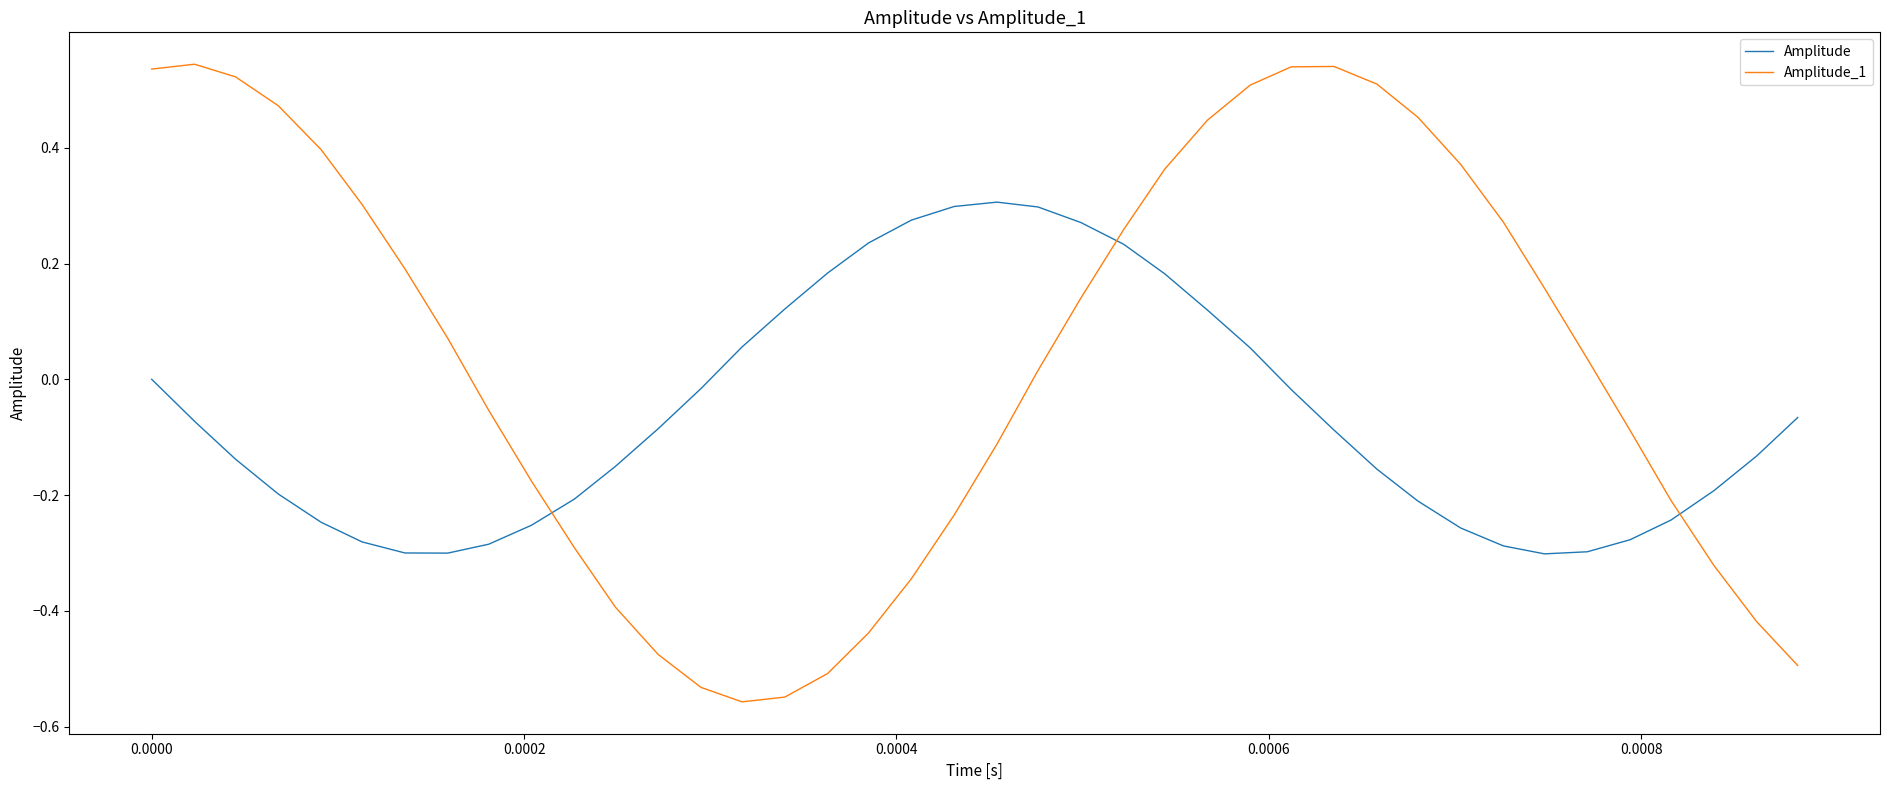

Which series has the widest spread of values?

Amplitude_1